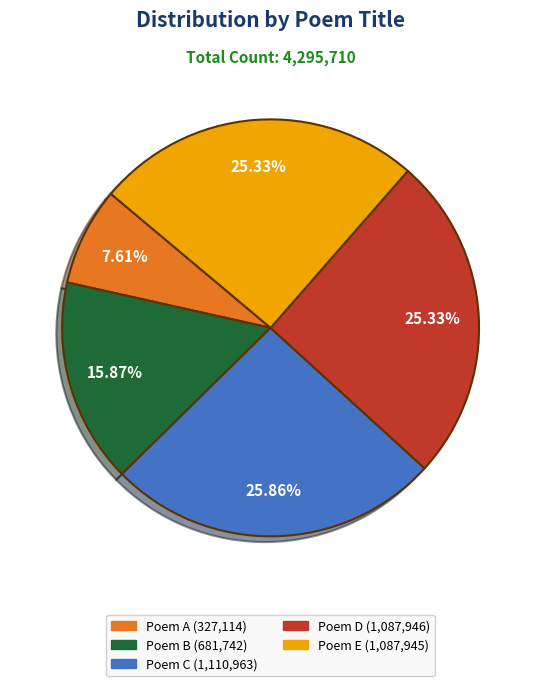

Is there a majority slice in this chart?

No